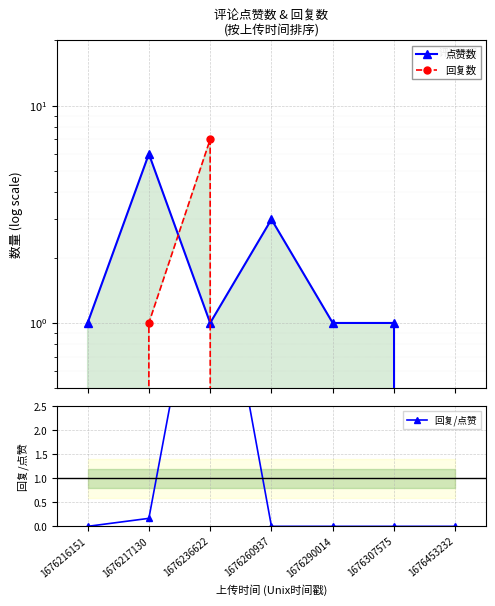

At 1676216151, list the series in order from largest to smallest.

点赞数, 回复数, 回复/点赞